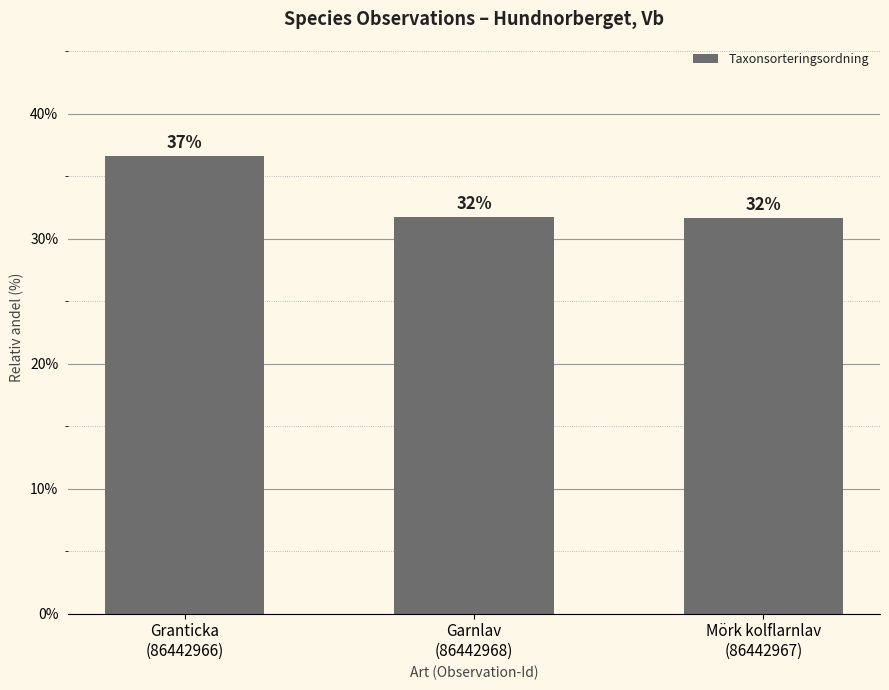

Are the bars horizontal?

No